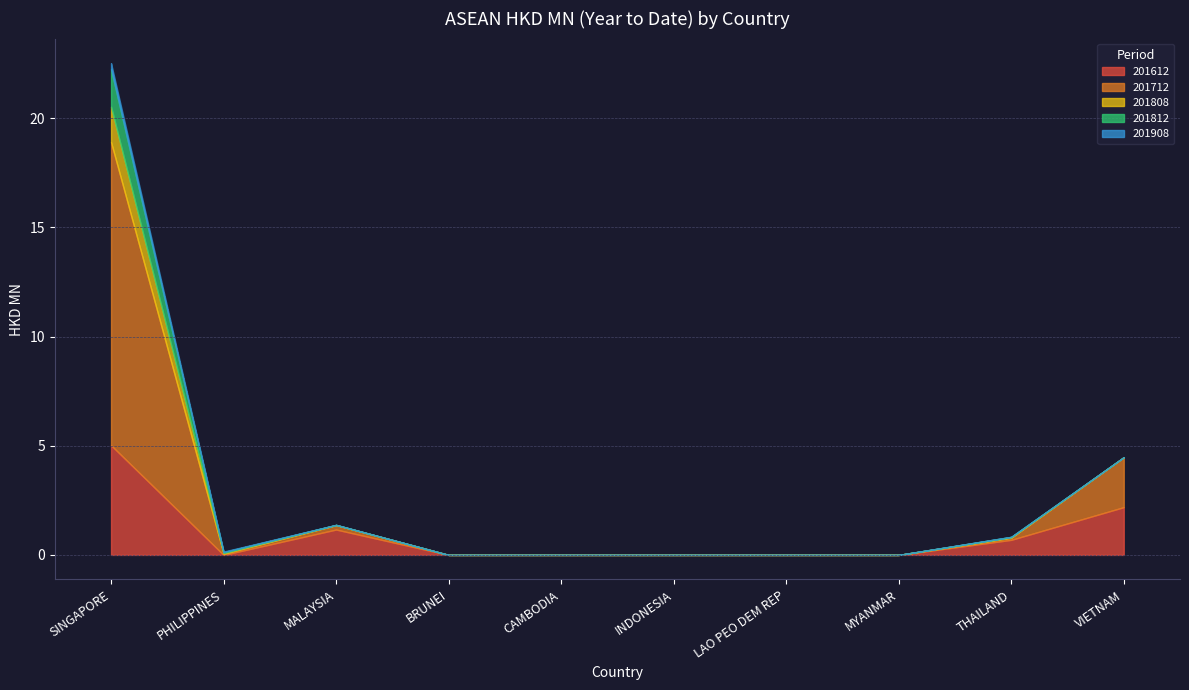

What value does the 201712 series have at PHILIPPINES?

0.1